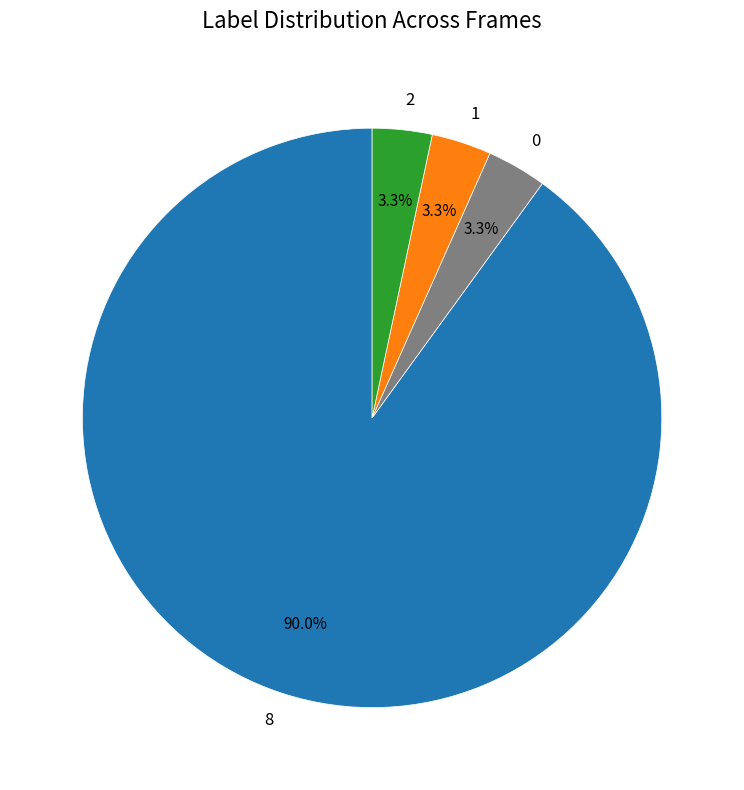

Do 8 and 0 together represent more than half of the pie?

Yes